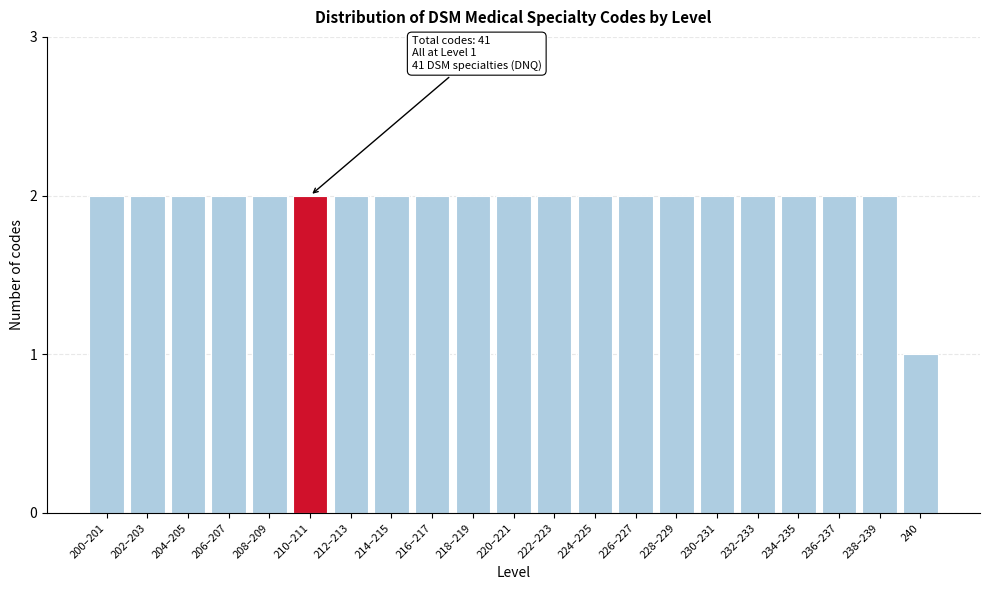

Reading left to right, what are all the values shown in this chart?

200–201=2	202–203=2	204–205=2	206–207=2	208–209=2	210–211=2	212–213=2	214–215=2	216–217=2	218–219=2	220–221=2	222–223=2	224–225=2	226–227=2	228–229=2	230–231=2	232–233=2	234–235=2	236–237=2	238–239=2	240=1